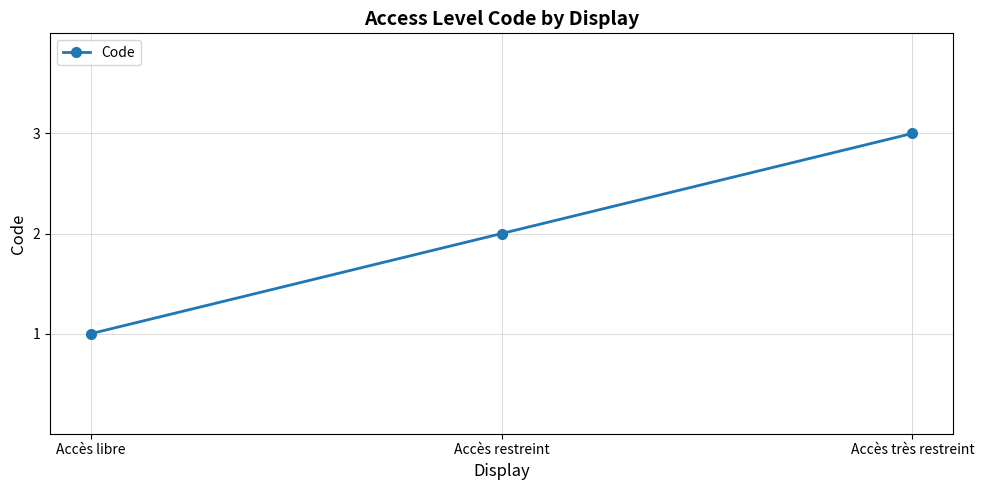

List the labels in order of value, largest first.

Accès très restreint, Accès restreint, Accès libre